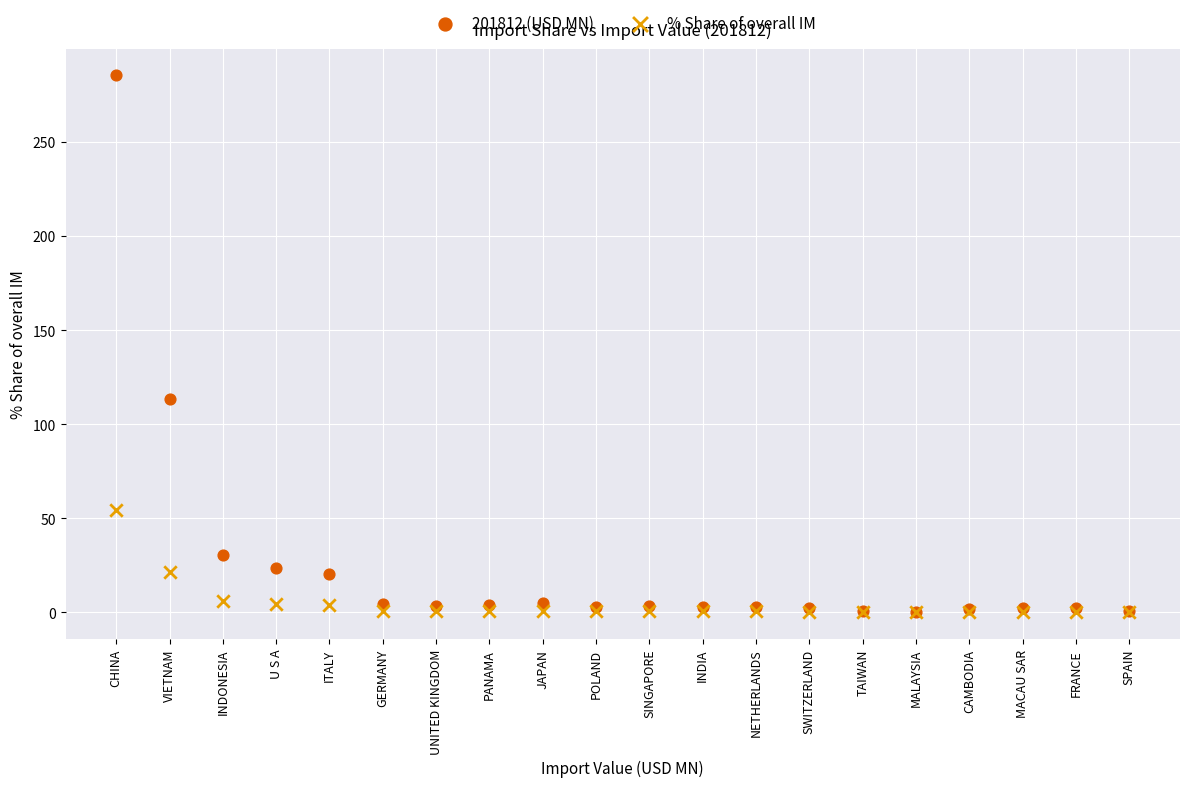

Which series has the widest spread of Y values?

201812 (USD MN)